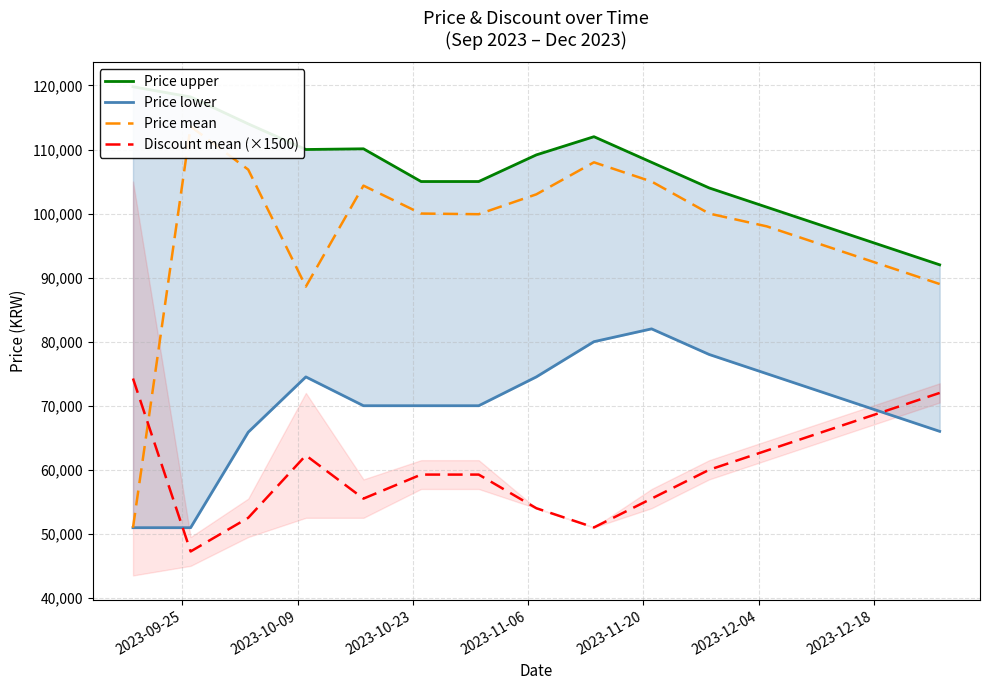

What is the minimum value for Discount mean (×1500)?

47250